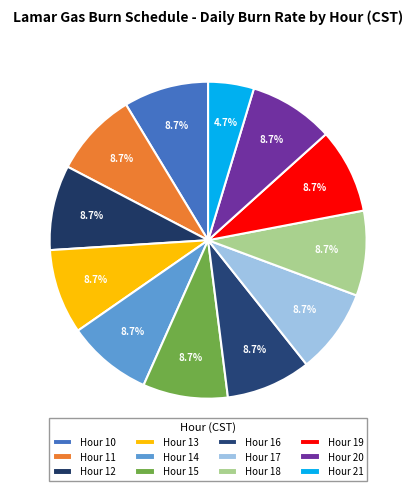

Count the number of slices in the pie.

12